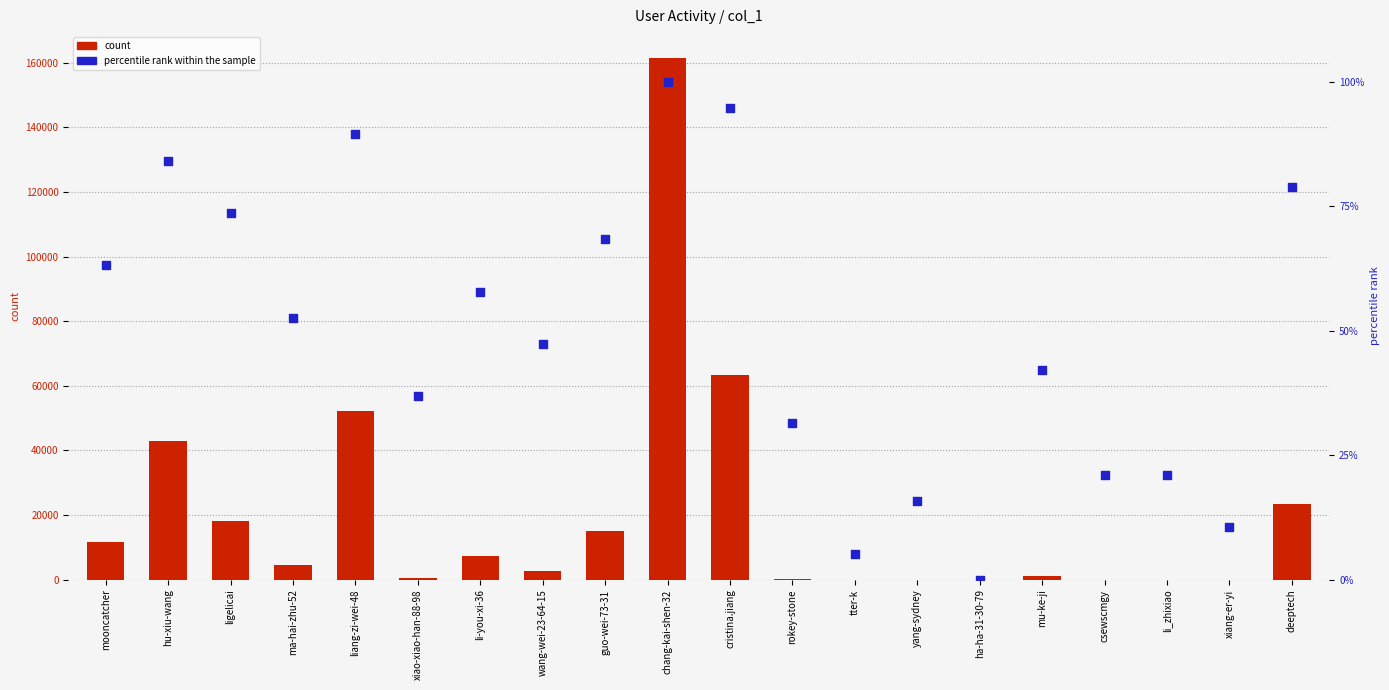

What are all the series names shown in the legend?

count, percentile rank within the sample